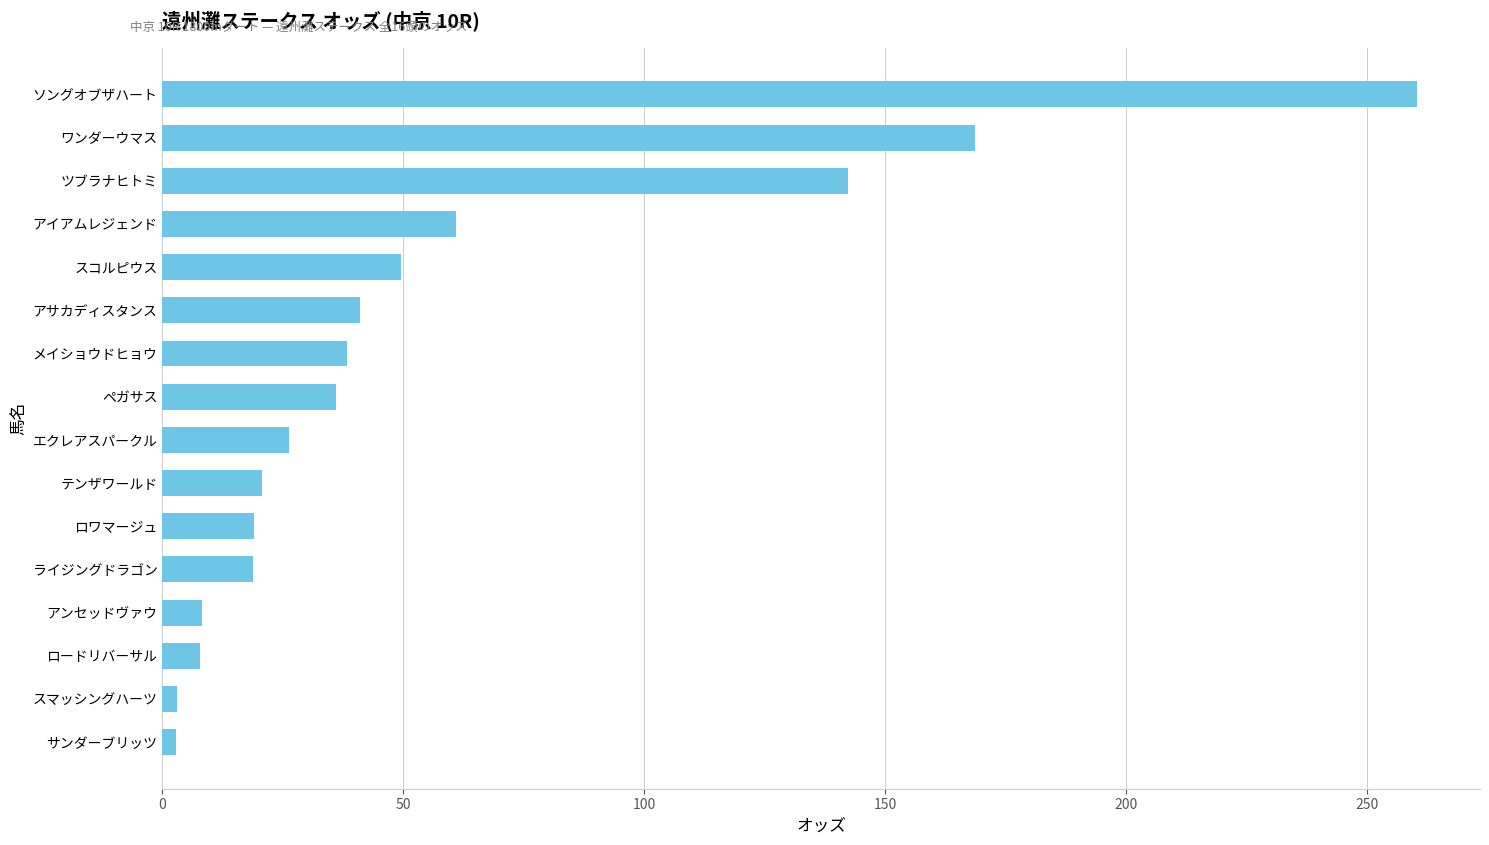

Approximately how many times larger is the value at ロワマージュ compared to ライジングドラゴン?

1.0